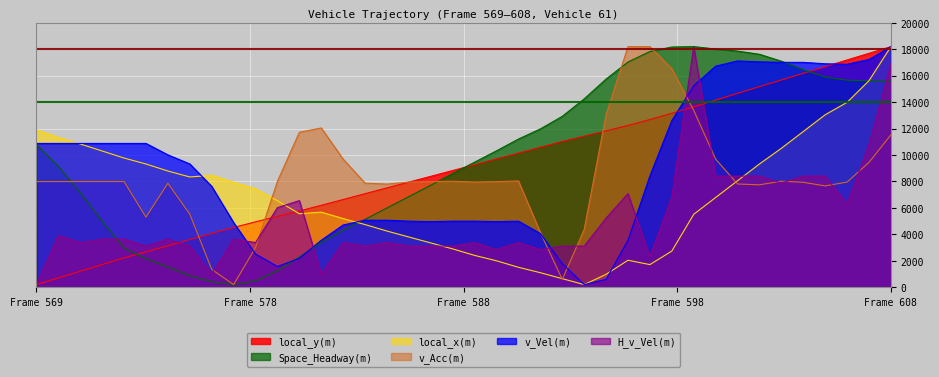

What is the sum of all v_Acc(m) values?

334579.2